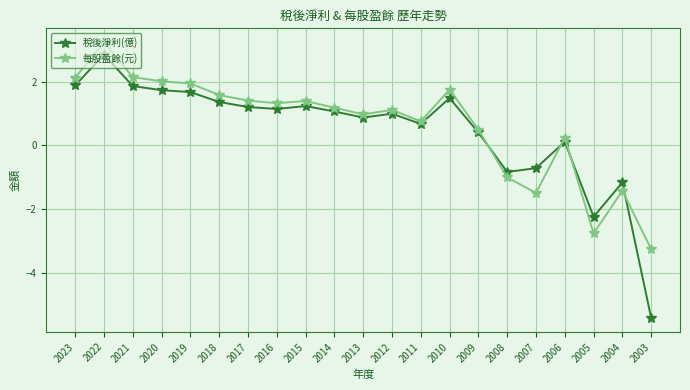

The value of 稅後淨利(億) at 2010 is 2.6. True or false?

False